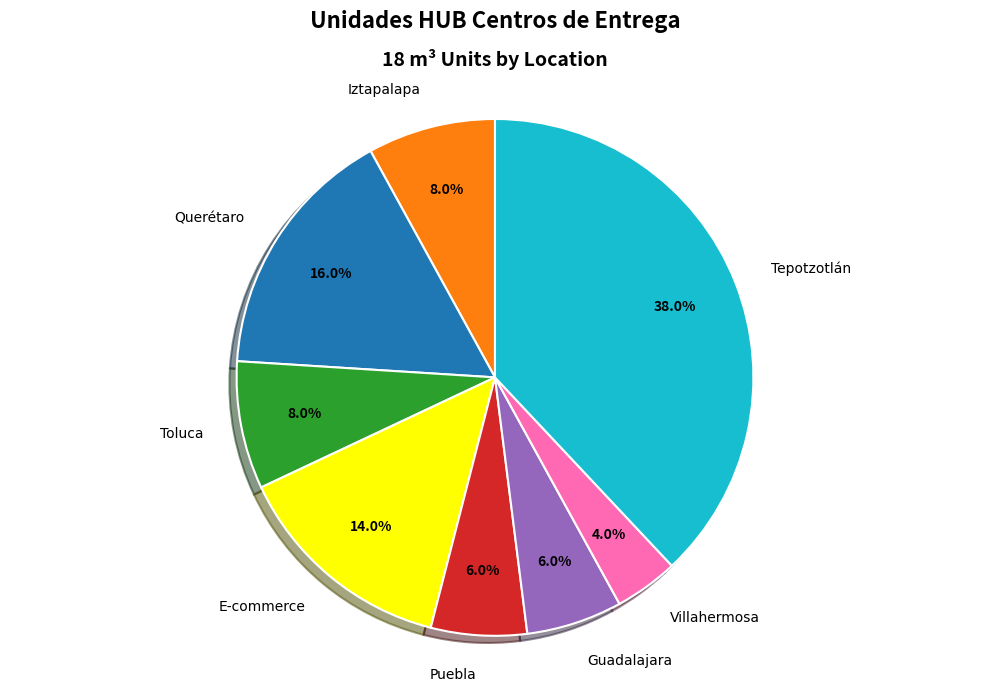

How much of the chart is everything except Tepotzotlán?

62.0%